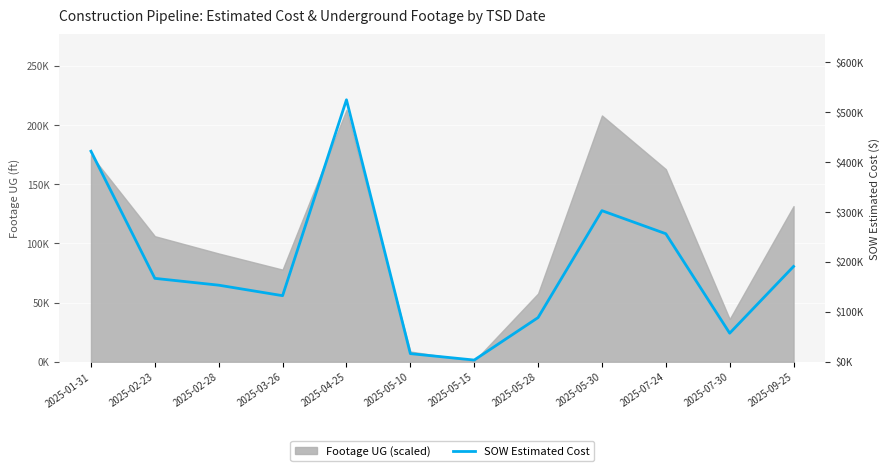

What position from the left is 2025-07-24?

10